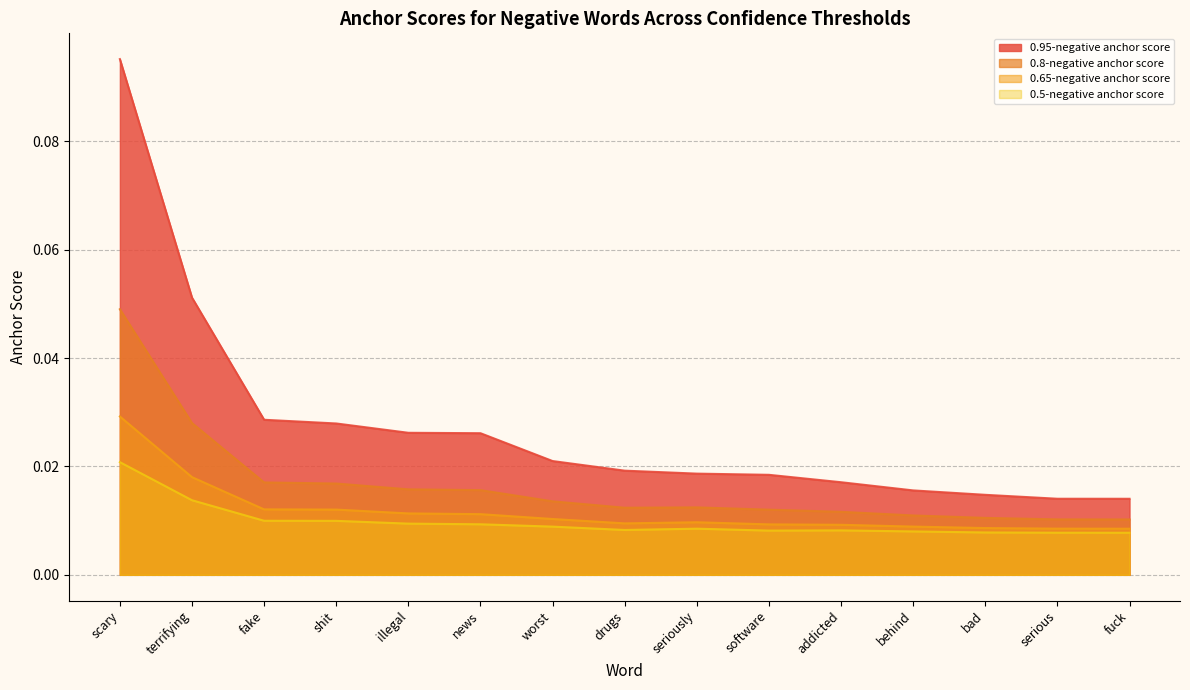

How many categories are shown in the chart?

15